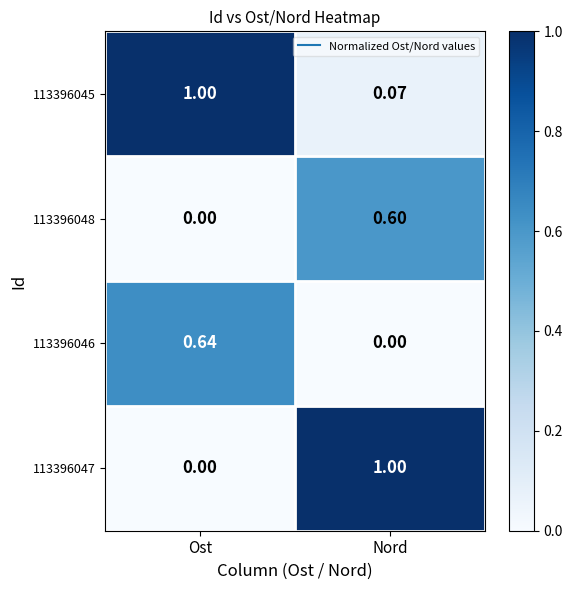

At which label is 113396046 closest to 0?

Nord